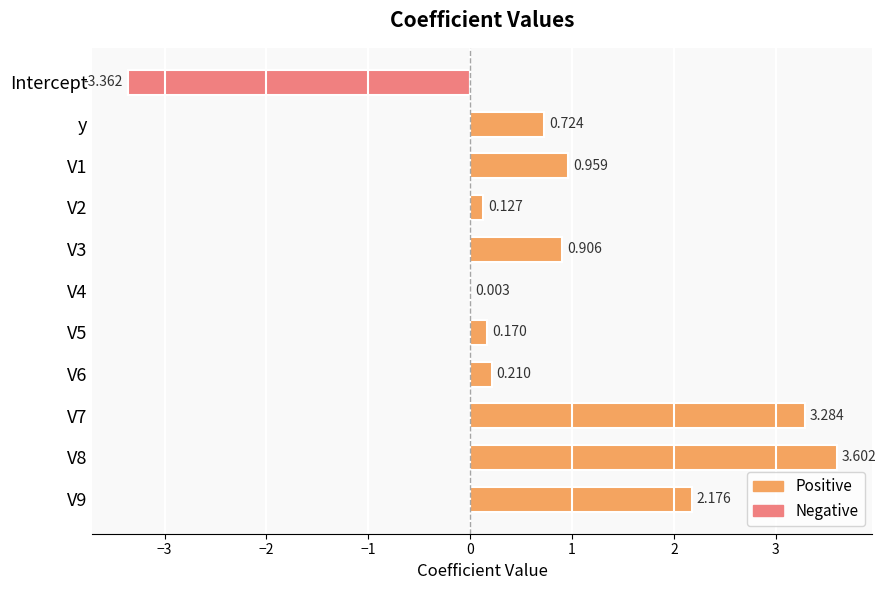

What is the maximum value shown in the chart?

3.6